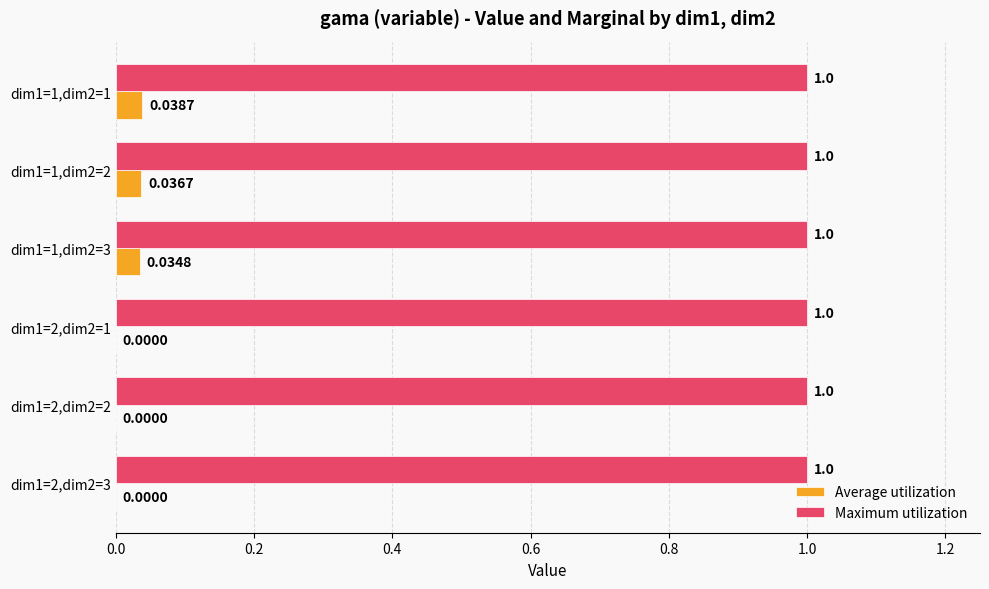

Between dim1=1,dim2=2 and dim1=1,dim2=3, which series saw the biggest shift?

Average utilization